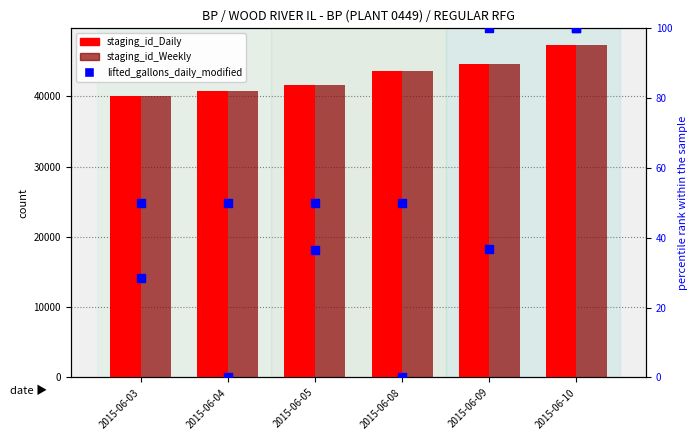

Which series has the largest total across all categories?

staging_id_Weekly